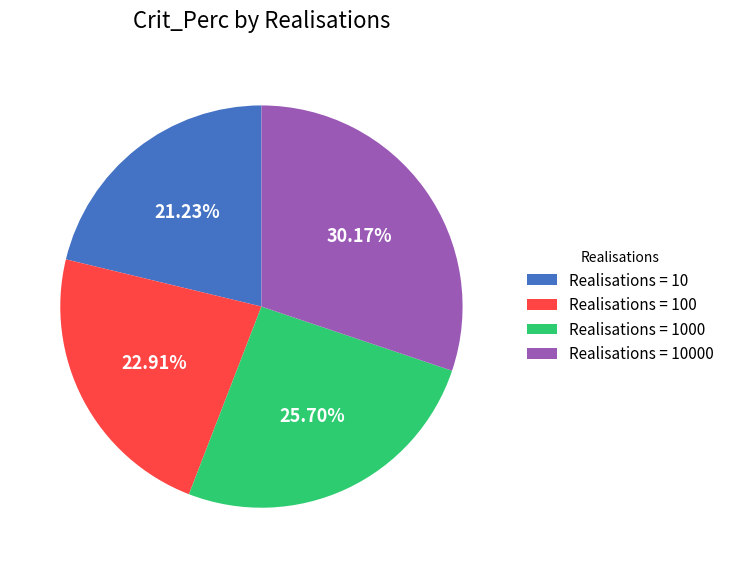

To the nearest percent, what is the difference between the largest and smallest slice percentages?

9%